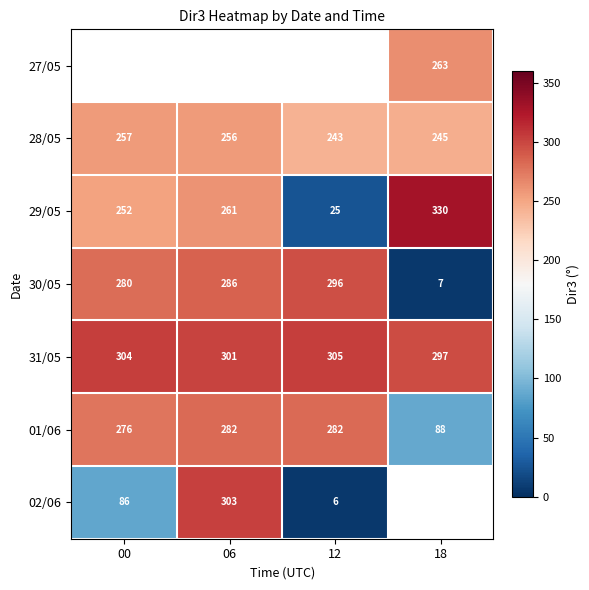

The value of 28/05 at 12 is 324. True or false?

False